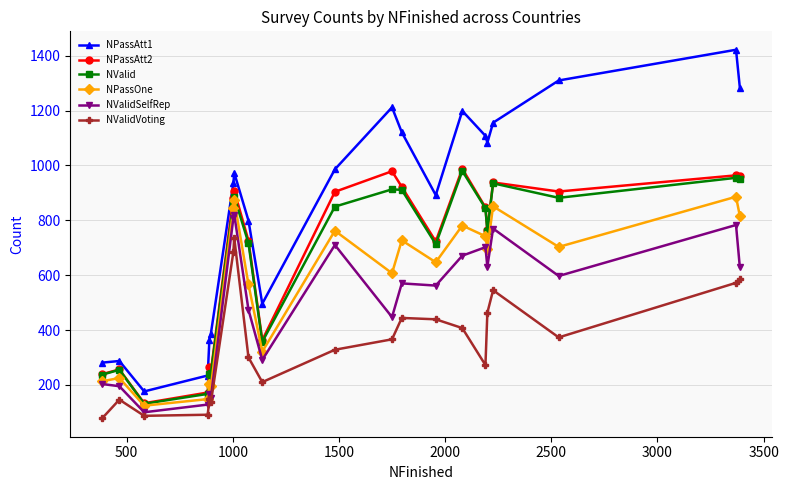

What is the smallest value displayed?

78